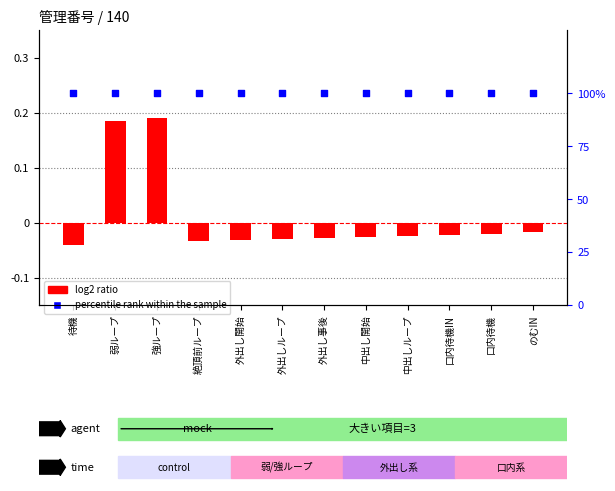

Which series contains the highest Y value?

percentile rank within the sample